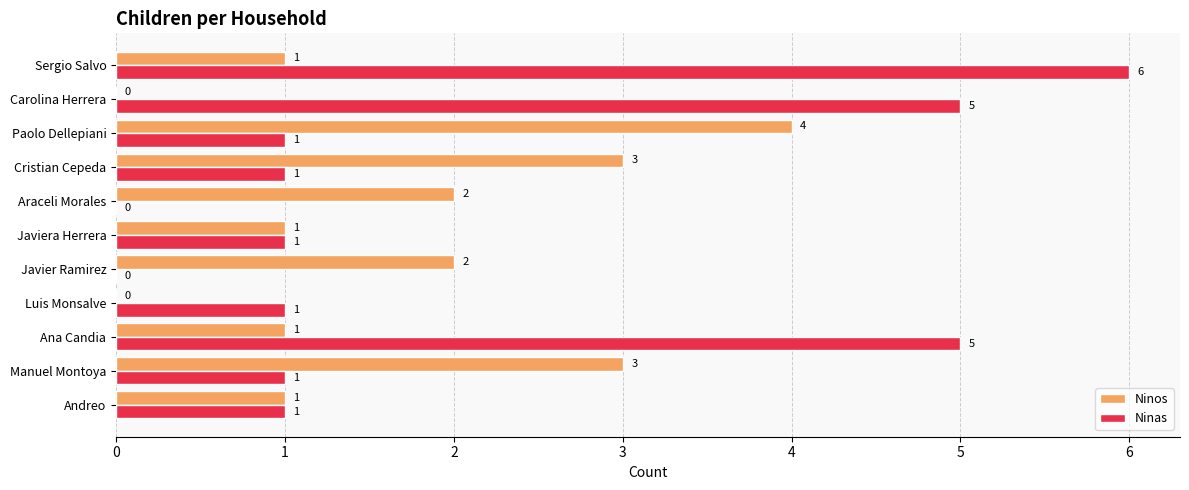

How many Ninos values are between 1 and 3?

8